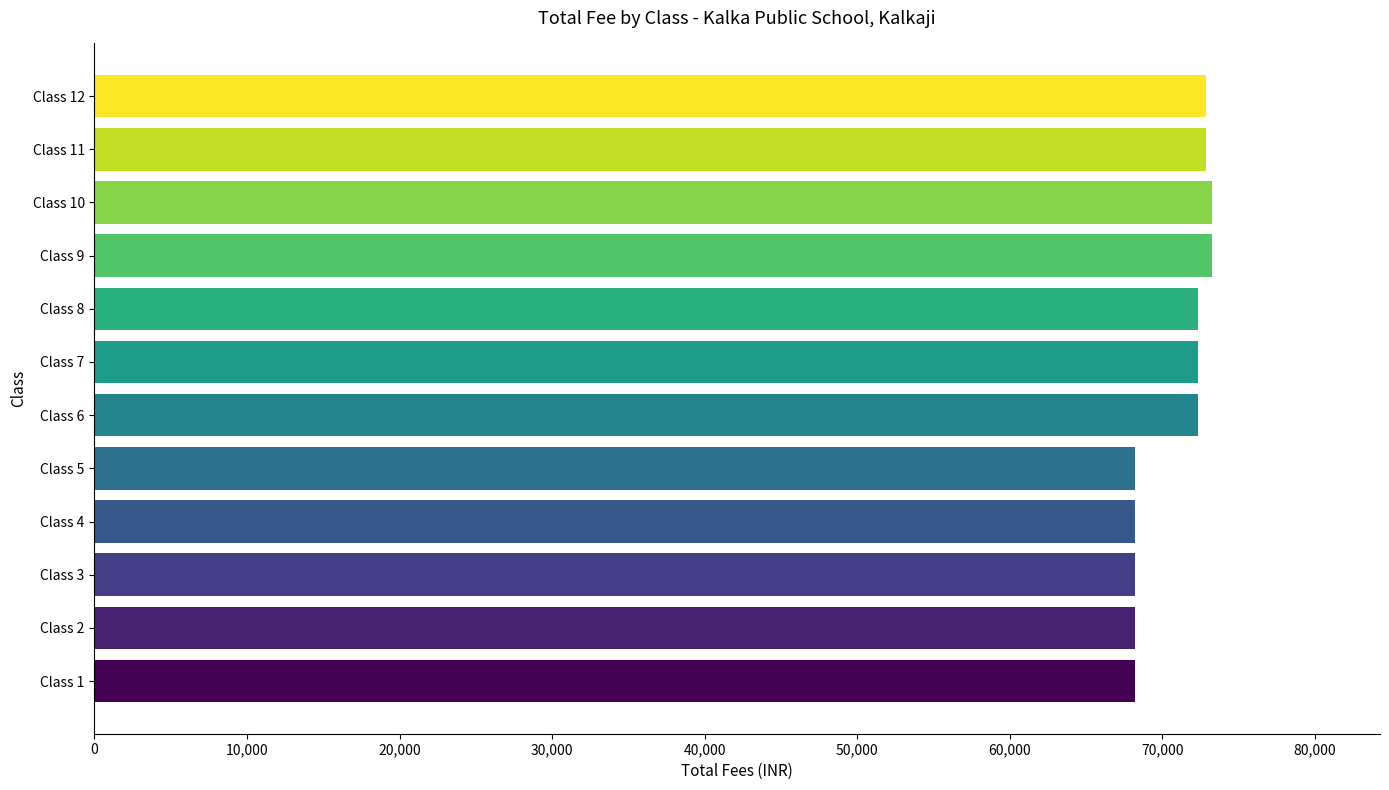

What is the sum of the values at Class 1 and Class 4?

136360